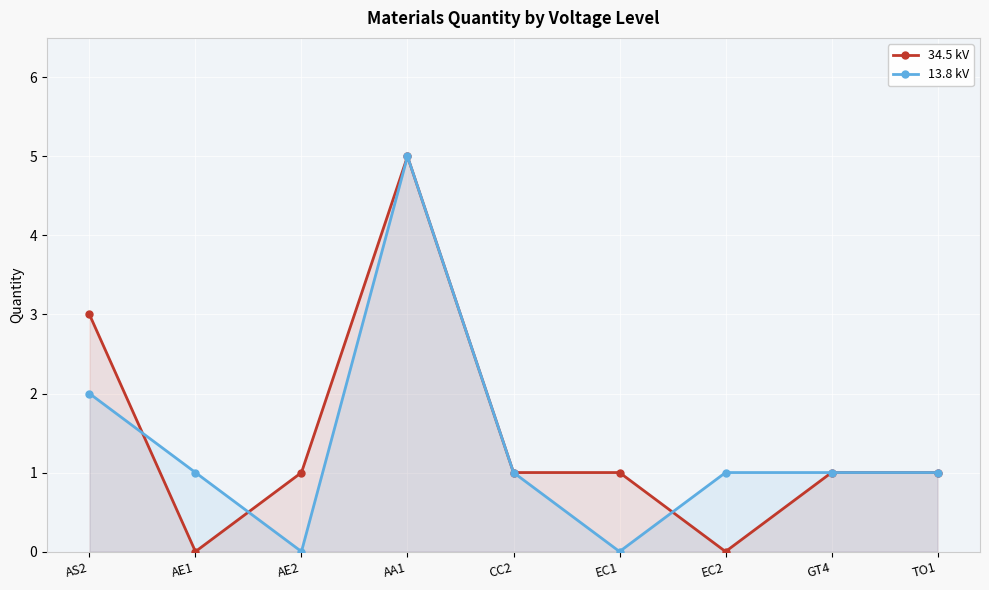

At how many categories does at least one series exceed 0?

9